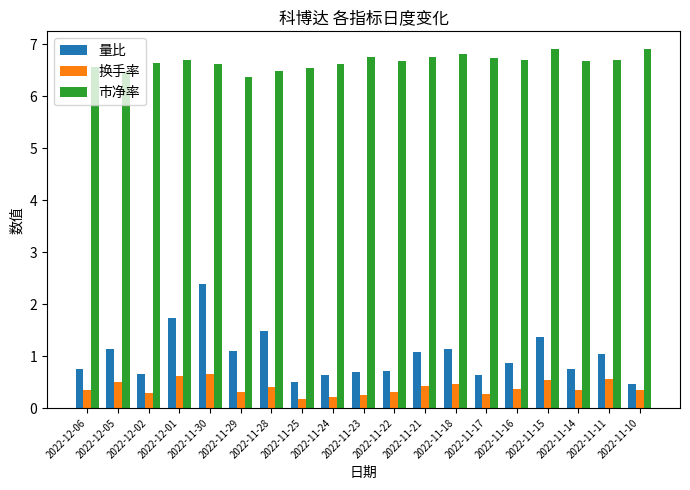

Which series has the largest total across all categories?

市净率